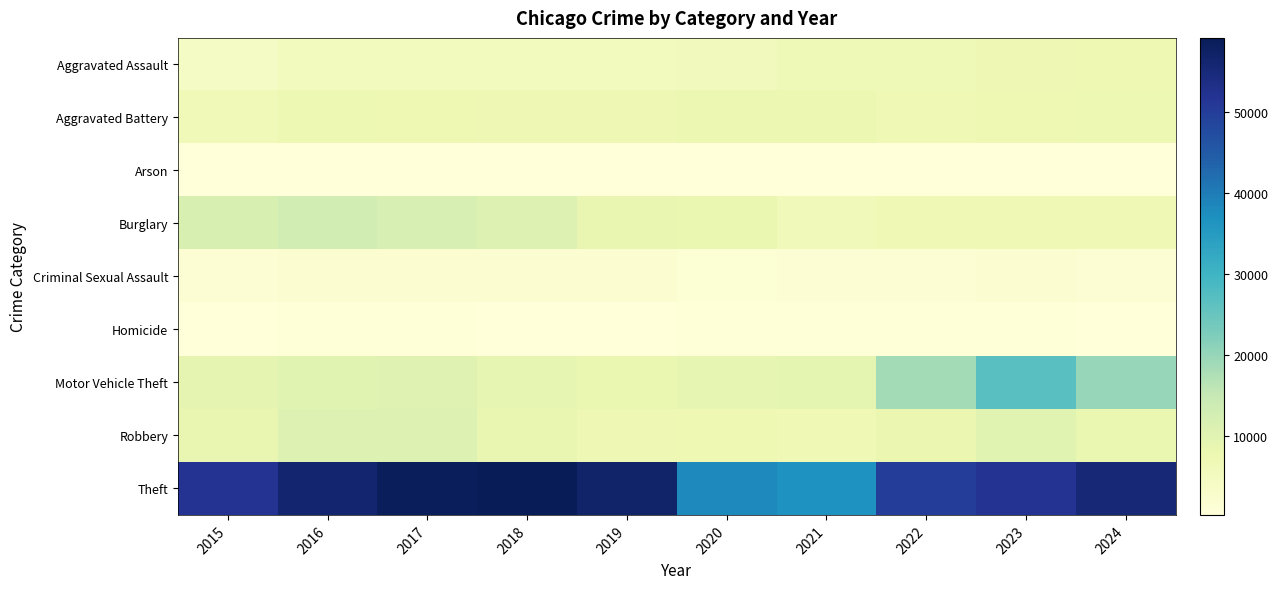

What is the greatest value displayed?

59075